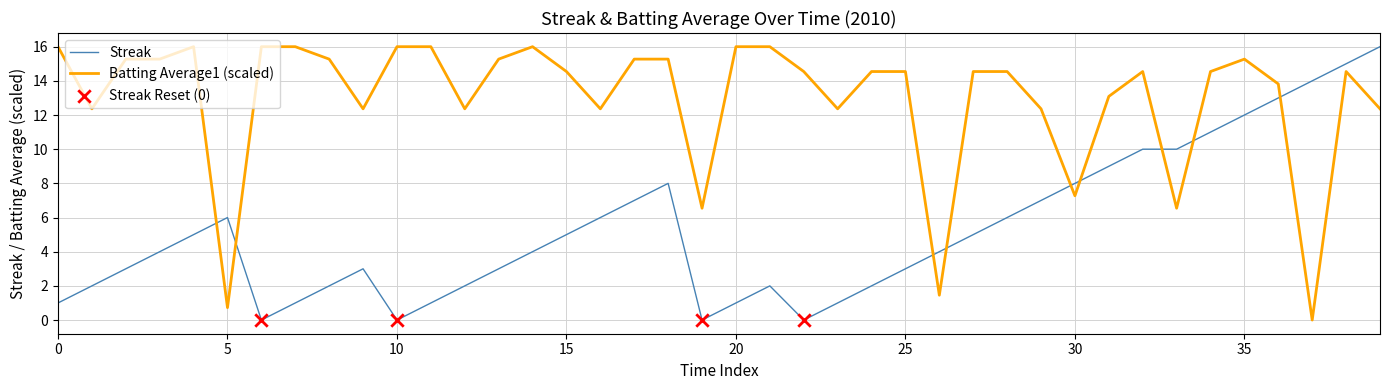

What is the difference between the maximum and minimum values in the Streak series?

16.0